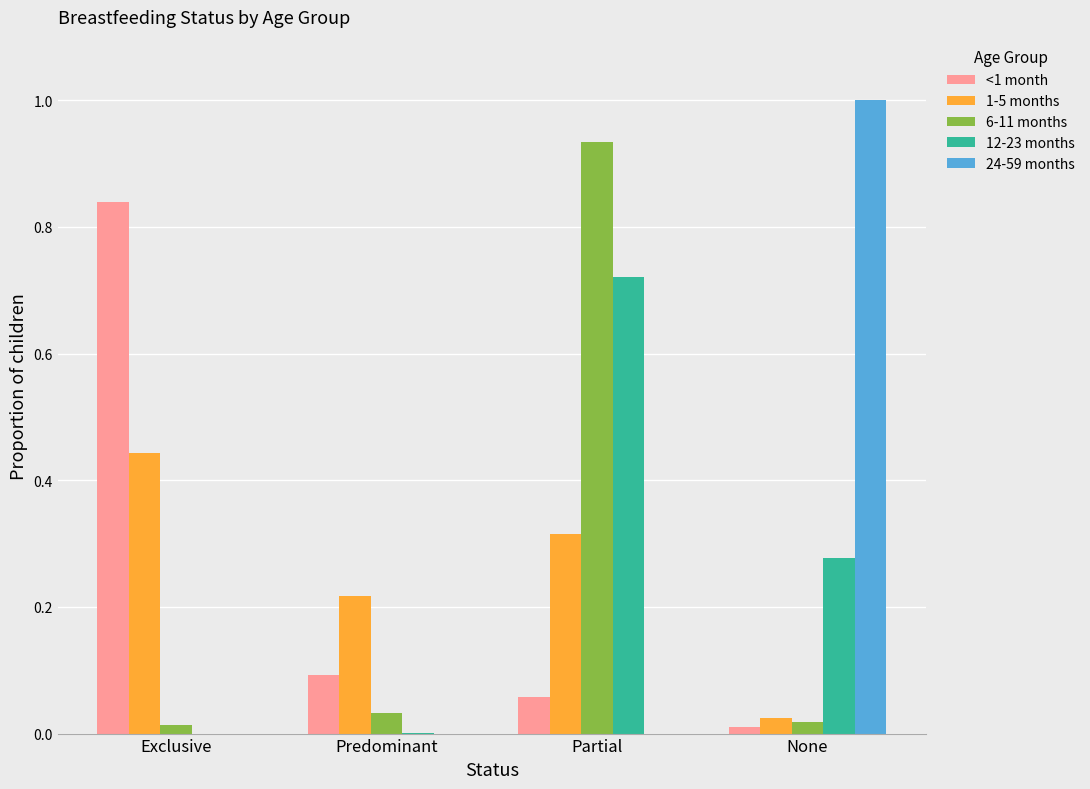

The 6-11 months series shows 0.0 at None. True or false?

True